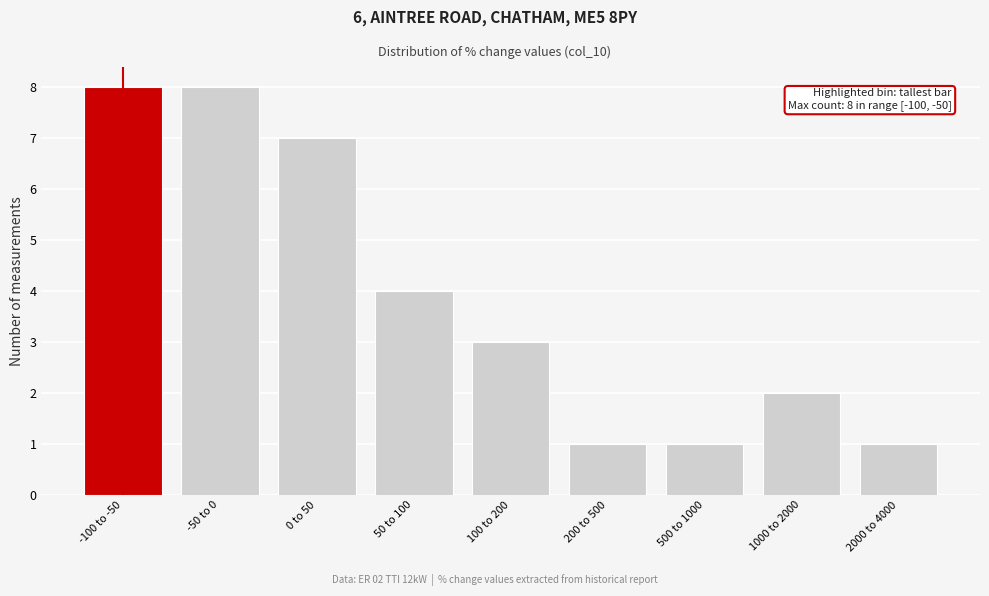

Reading left to right, list all the values displayed in this chart.

8	8	7	4	3	1	1	2	1